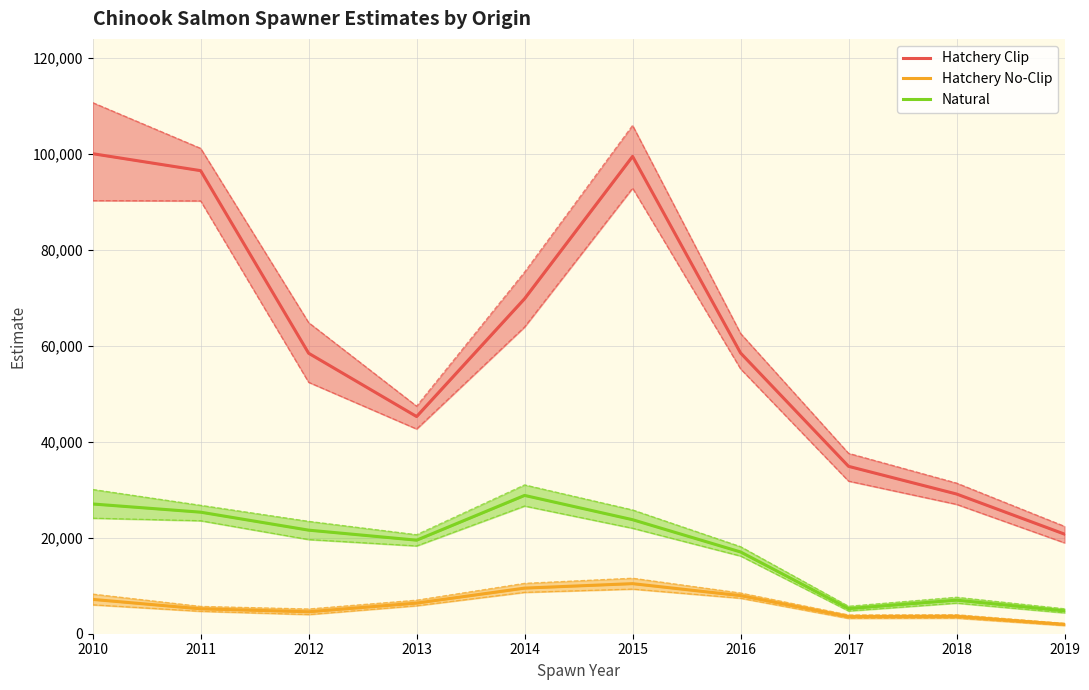

How many data points in Hatchery No-Clip are less than 6383?

5